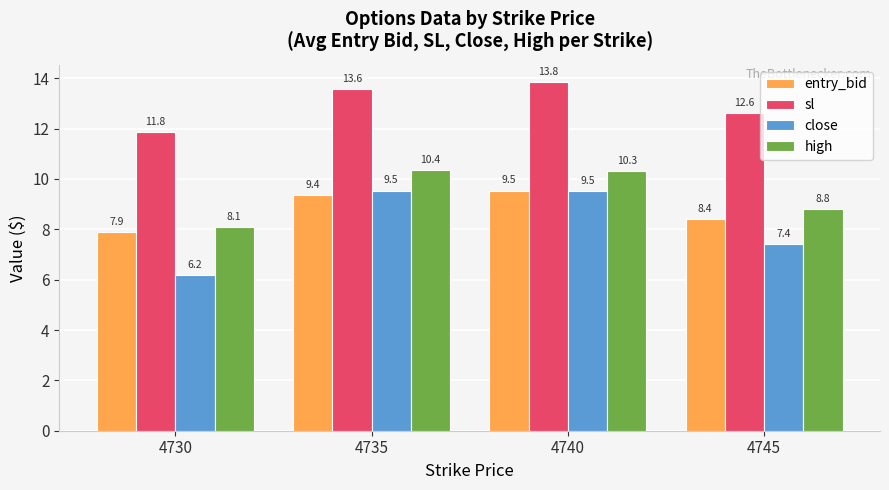

List the labels in order of sl value, largest first.

4740, 4735, 4745, 4730